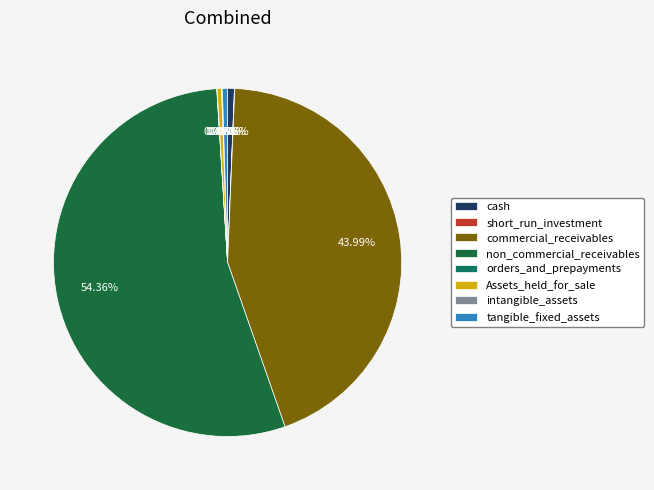

Between commercial_receivables and cash, which is larger?

commercial_receivables